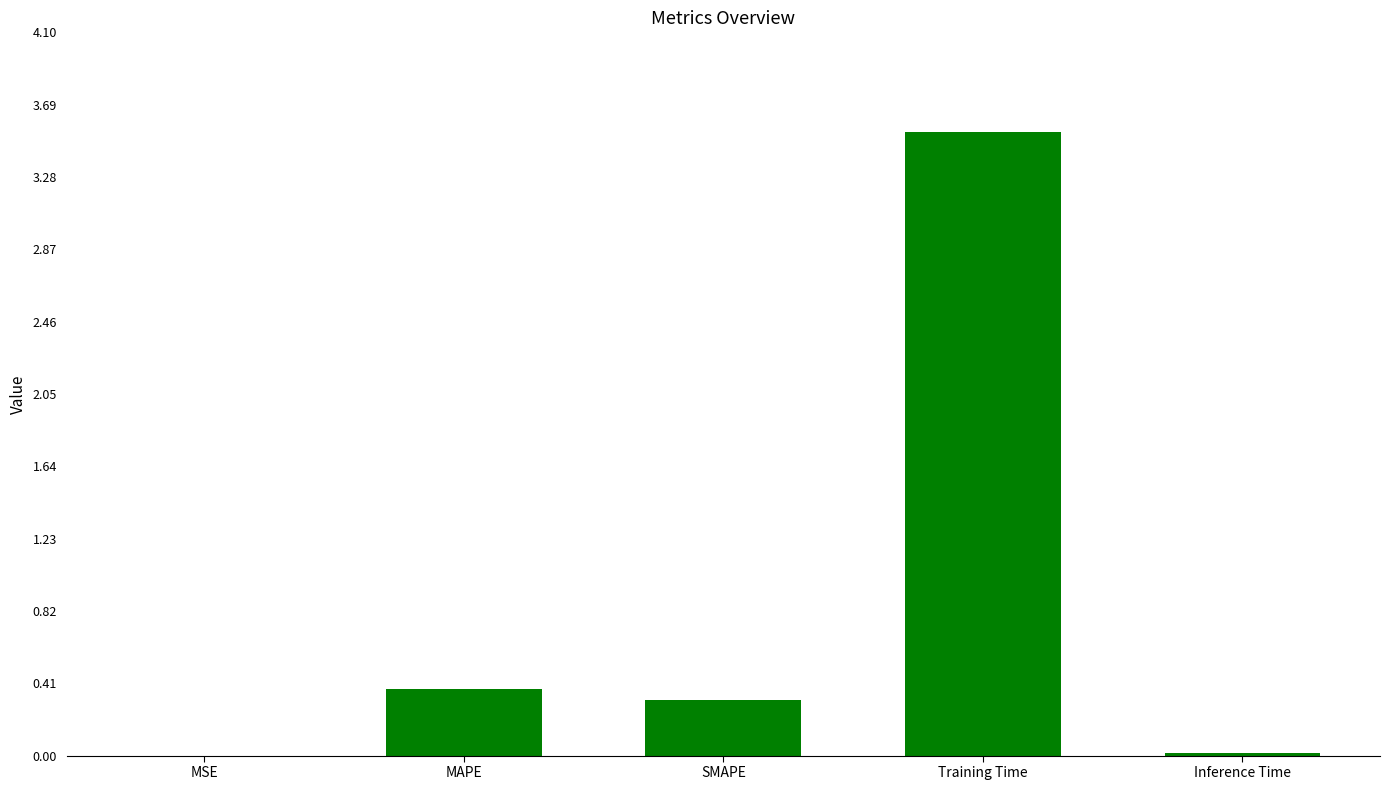

What is the maximum value shown in the chart?

3.5